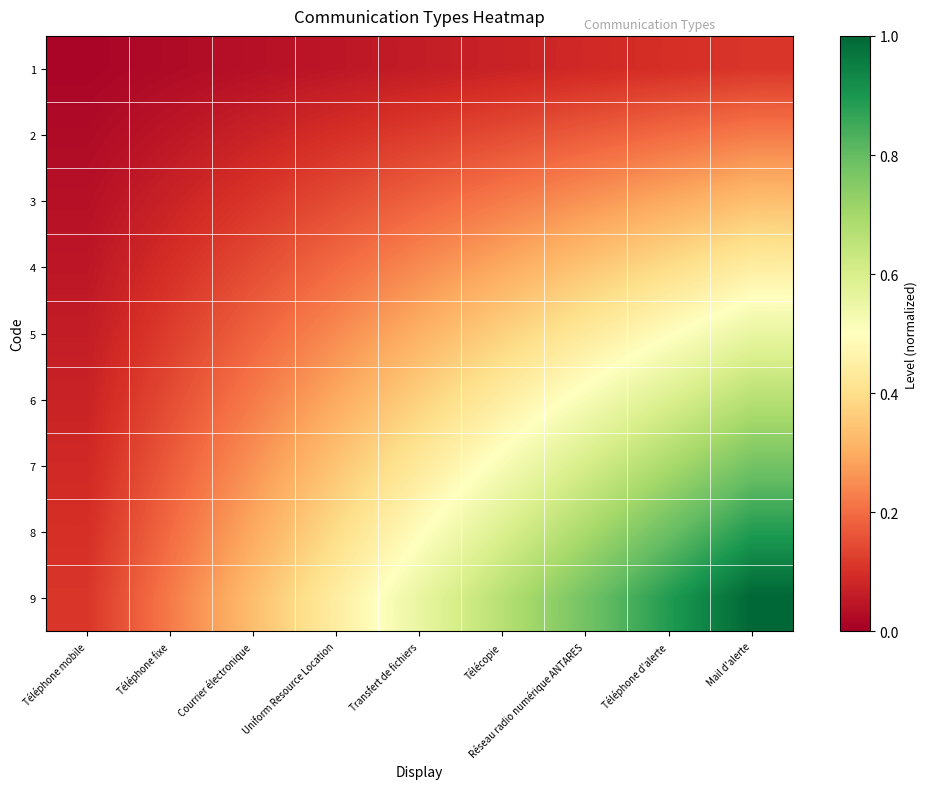

What is the spread (max minus min) of values at Réseau radio numérique ANTARES?

0.7